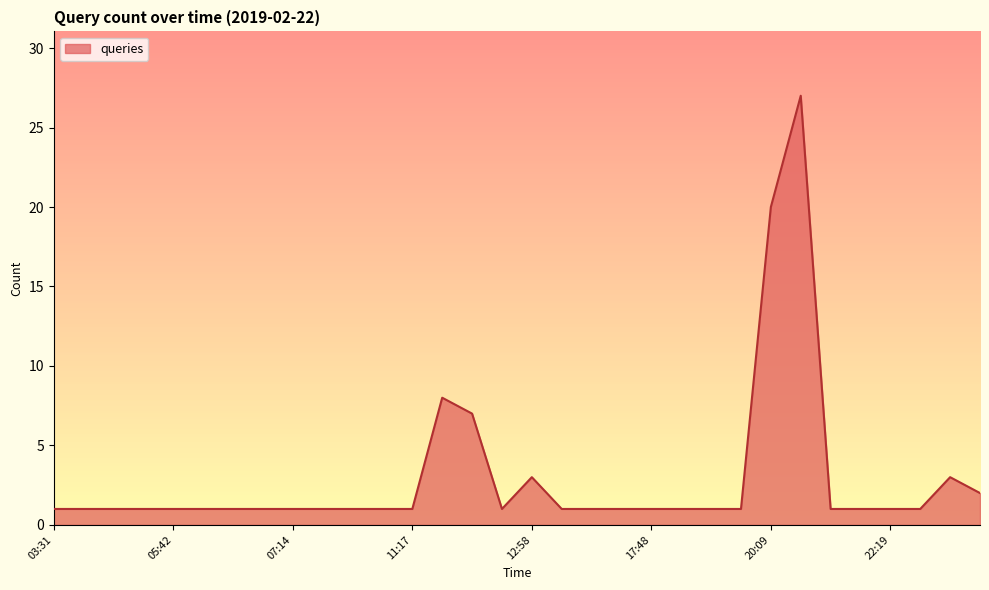

What is the greatest value displayed?

27